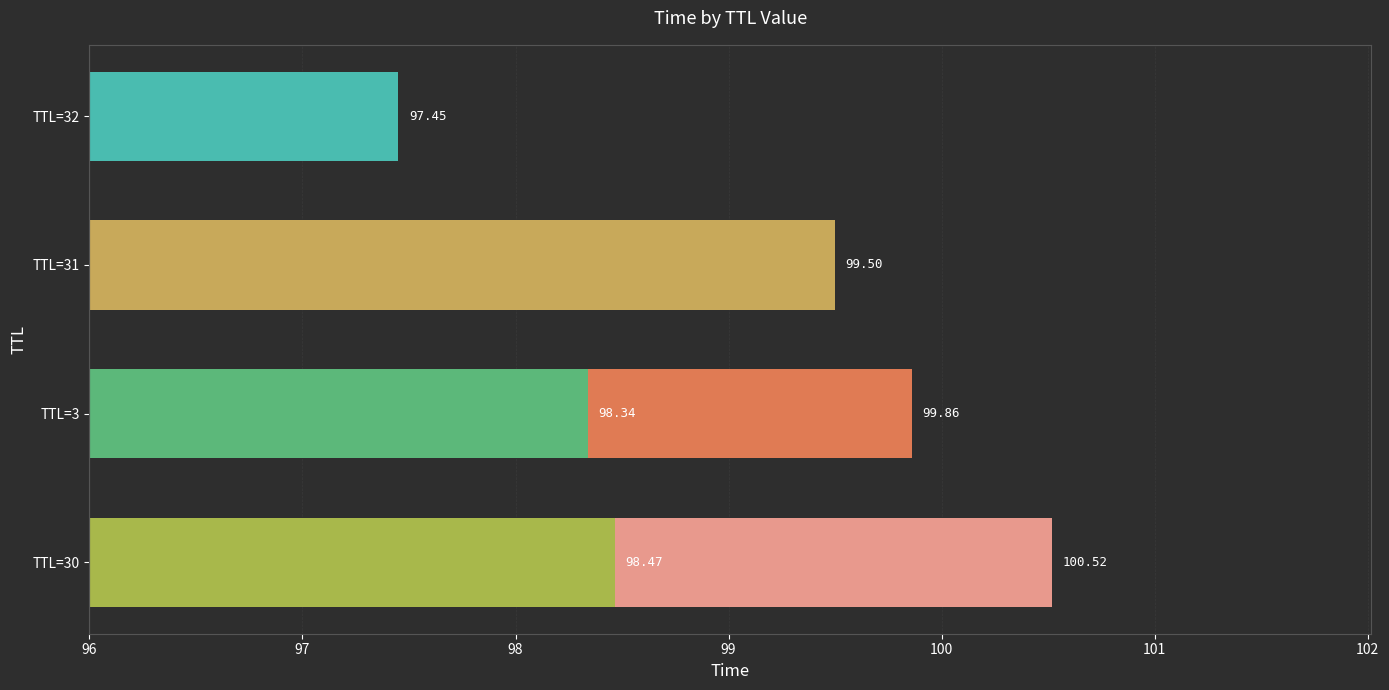

How many values exceed 99?

3